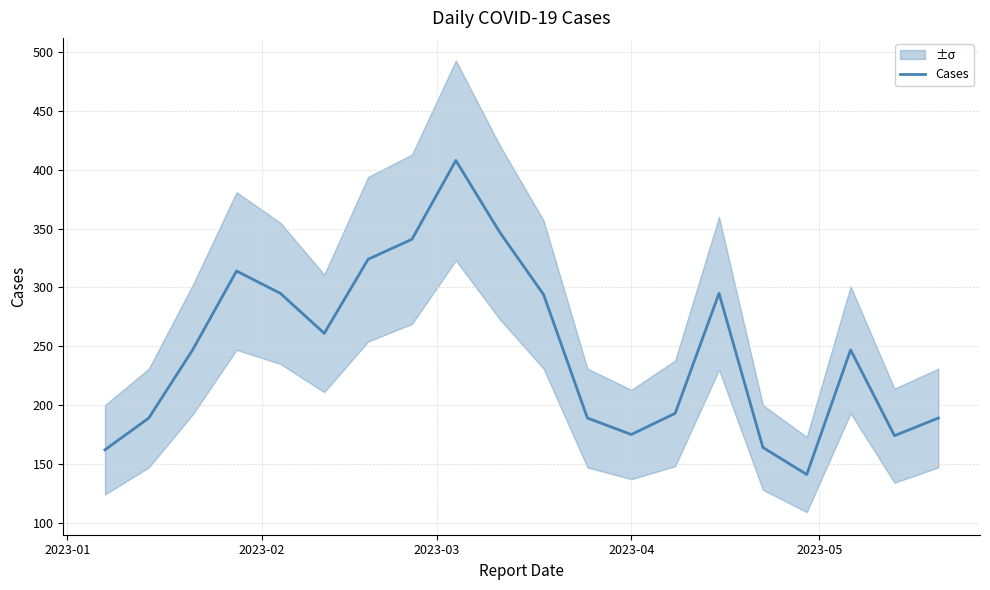

What is the minimum value for Cases?

141